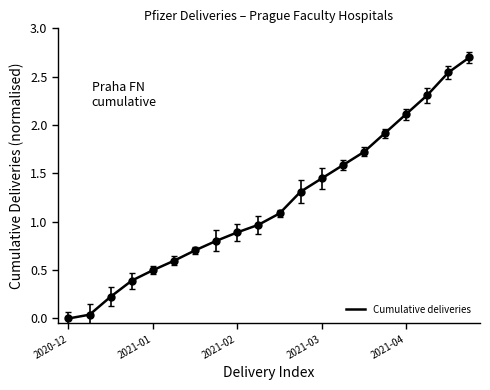

What is the maximum value shown in the chart?

2.7